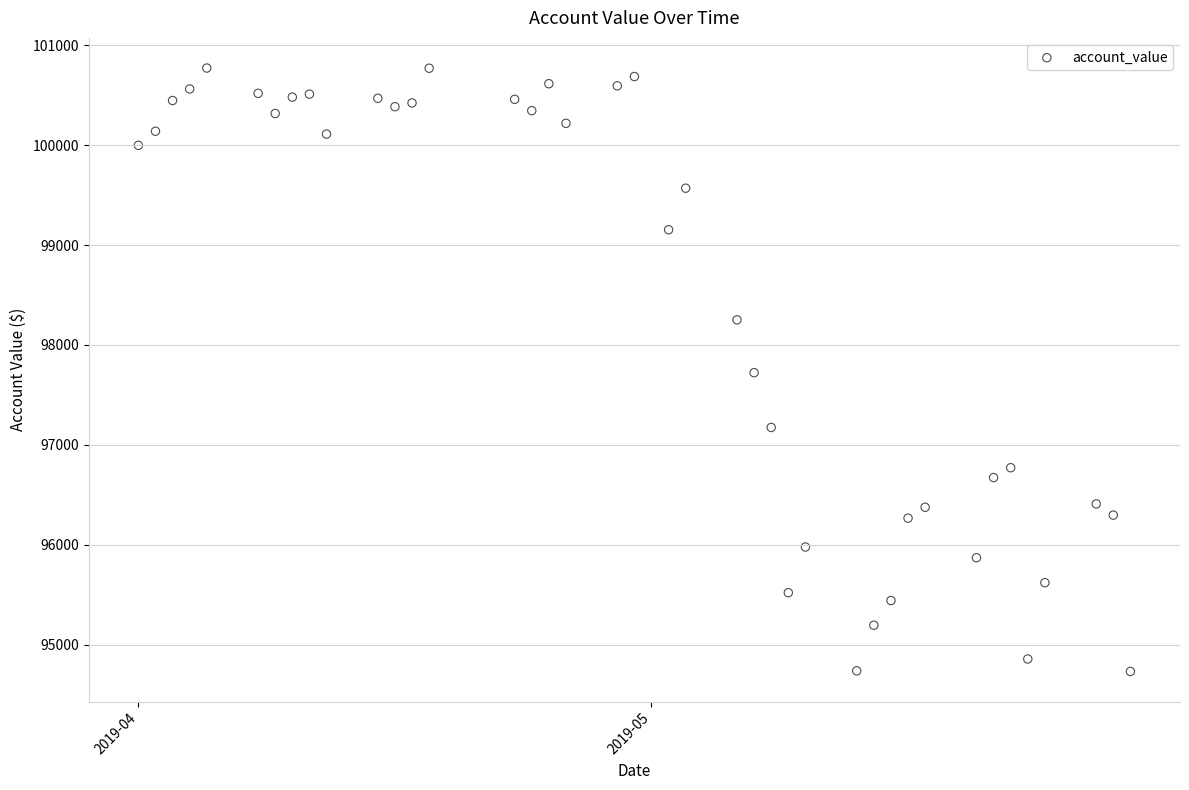

What is the range of Y values (max minus min)?

6039.4